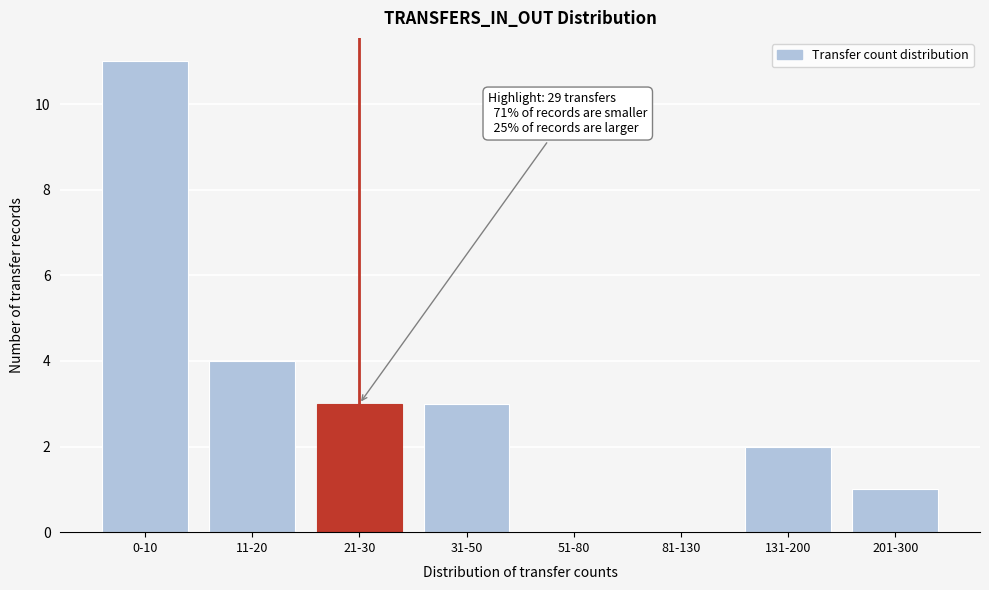

Reading left to right, what are all the values shown in this chart?

0-10=11	11-20=4	21-30=3	31-50=3	51-80=0	81-130=0	131-200=2	201-300=1